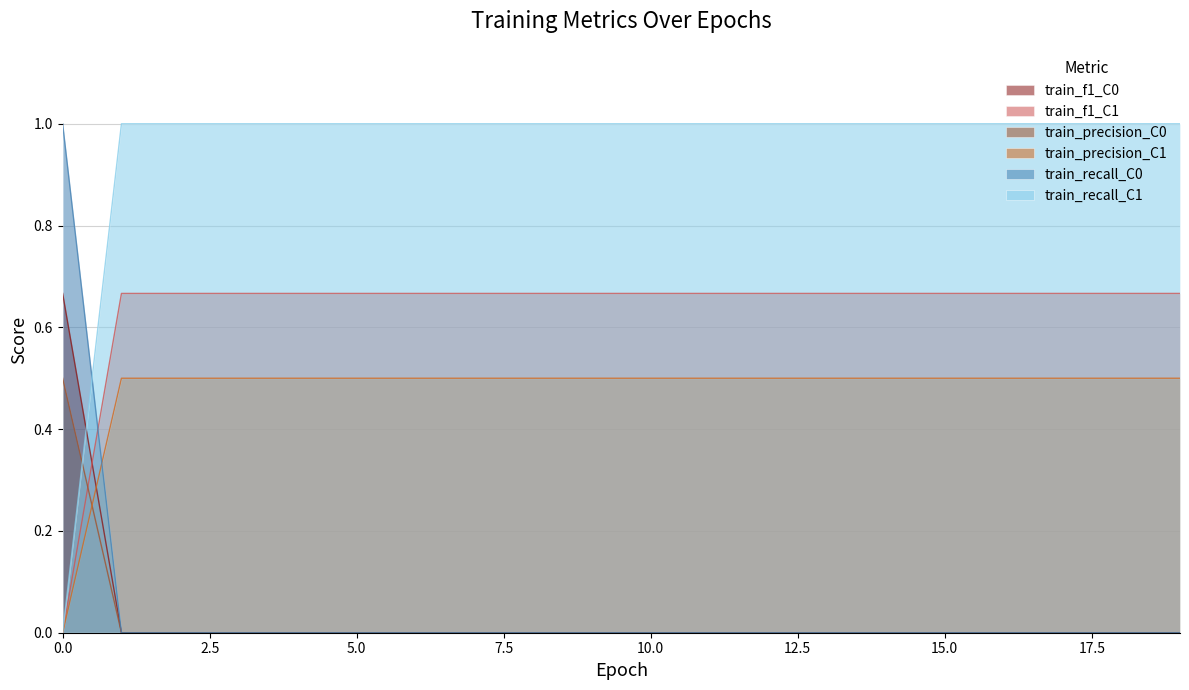

Reading right to left, extract all data points from this chart.

train_f1_C0: 19=0.0	18=0.0	17=0.0	16=0.0	15=0.0	14=0.0	13=0.0	12=0.0	11=0.0	10=0.0	9=0.0	8=0.0	7=0.0	6=0.0	5=0.0	4=0.0	3=0.0	2=0.0	1=0.0	0=0.7
train_f1_C1: 19=0.7	18=0.7	17=0.7	16=0.7	15=0.7	14=0.7	13=0.7	12=0.7	11=0.7	10=0.7	9=0.7	8=0.7	7=0.7	6=0.7	5=0.7	4=0.7	3=0.7	2=0.7	1=0.7	0=0.0
train_precision_C0: 19=0.0	18=0.0	17=0.0	16=0.0	15=0.0	14=0.0	13=0.0	12=0.0	11=0.0	10=0.0	9=0.0	8=0.0	7=0.0	6=0.0	5=0.0	4=0.0	3=0.0	2=0.0	1=0.0	0=0.5
train_precision_C1: 19=0.5	18=0.5	17=0.5	16=0.5	15=0.5	14=0.5	13=0.5	12=0.5	11=0.5	10=0.5	9=0.5	8=0.5	7=0.5	6=0.5	5=0.5	4=0.5	3=0.5	2=0.5	1=0.5	0=0.0
train_recall_C0: 19=0.0	18=0.0	17=0.0	16=0.0	15=0.0	14=0.0	13=0.0	12=0.0	11=0.0	10=0.0	9=0.0	8=0.0	7=0.0	6=0.0	5=0.0	4=0.0	3=0.0	2=0.0	1=0.0	0=1.0
train_recall_C1: 19=1.0	18=1.0	17=1.0	16=1.0	15=1.0	14=1.0	13=1.0	12=1.0	11=1.0	10=1.0	9=1.0	8=1.0	7=1.0	6=1.0	5=1.0	4=1.0	3=1.0	2=1.0	1=1.0	0=0.0